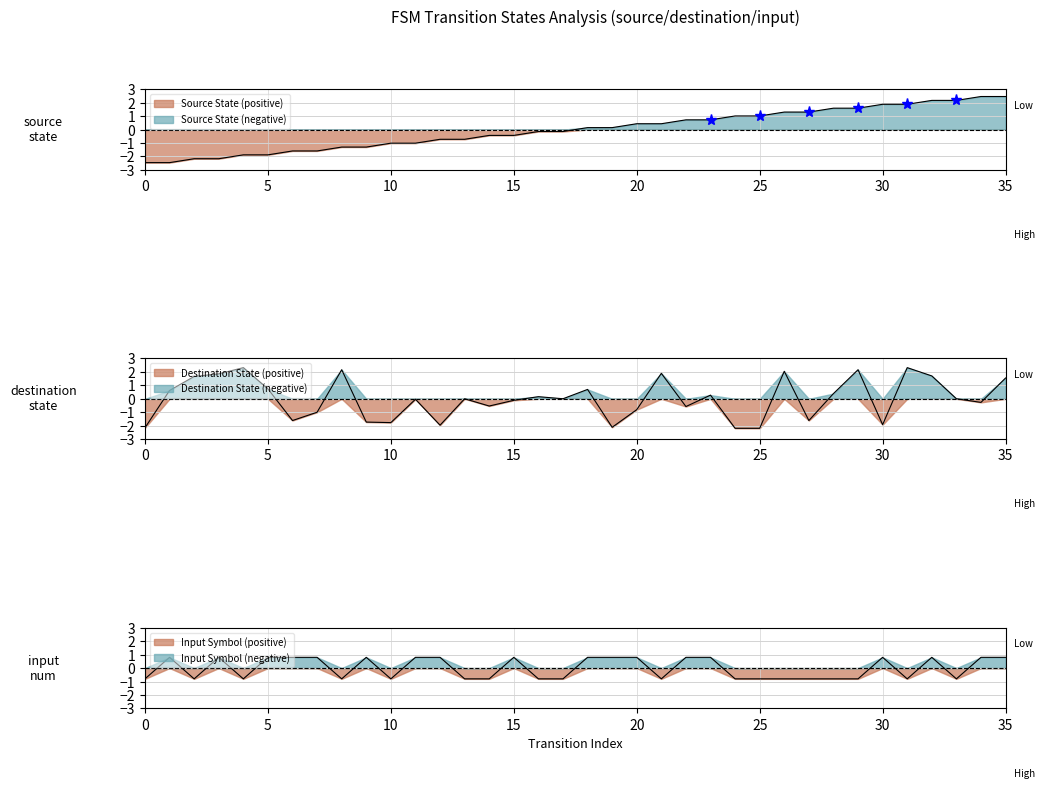

How many data points in input_num are less than 0?

18